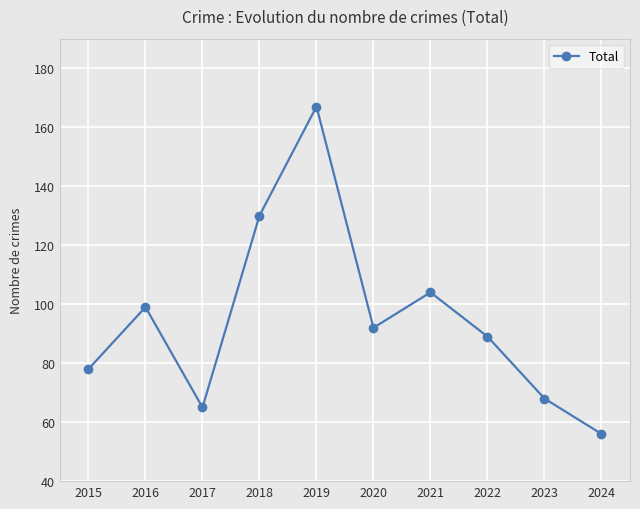

How many data points does each series have?

10